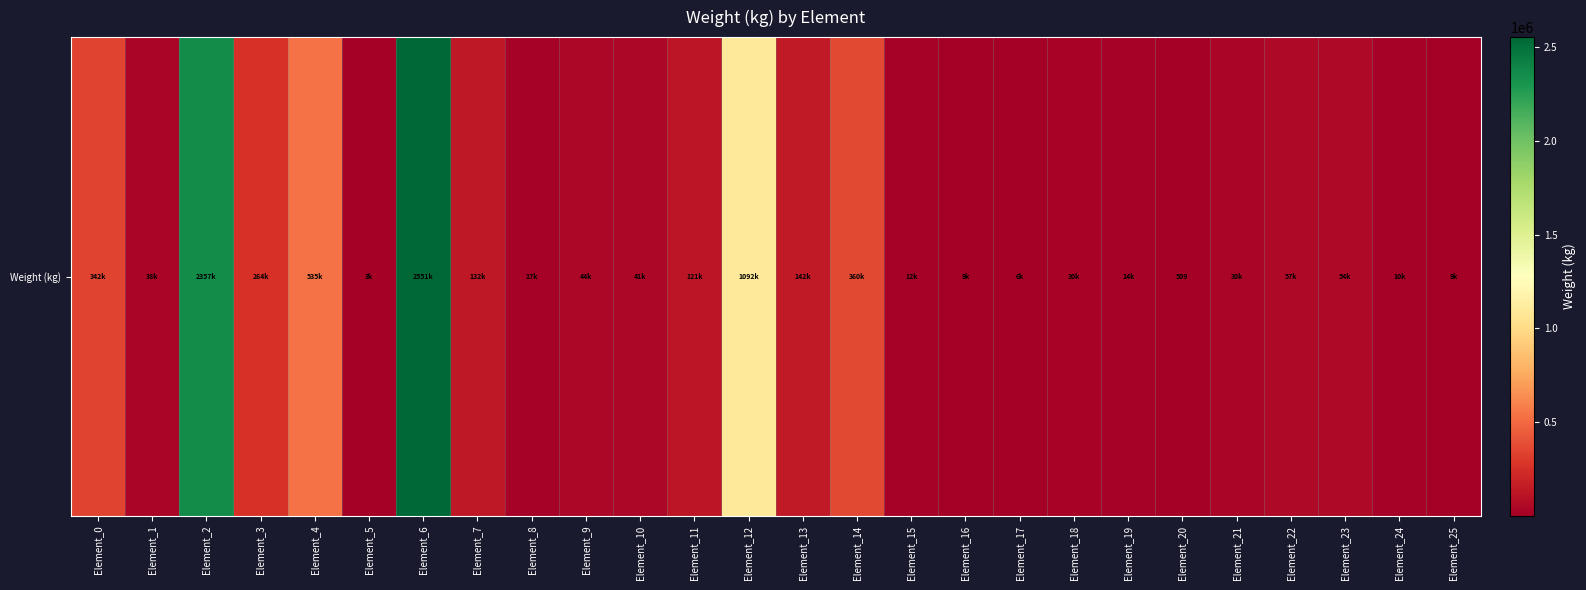

What is the maximum value shown in the chart?

2551980